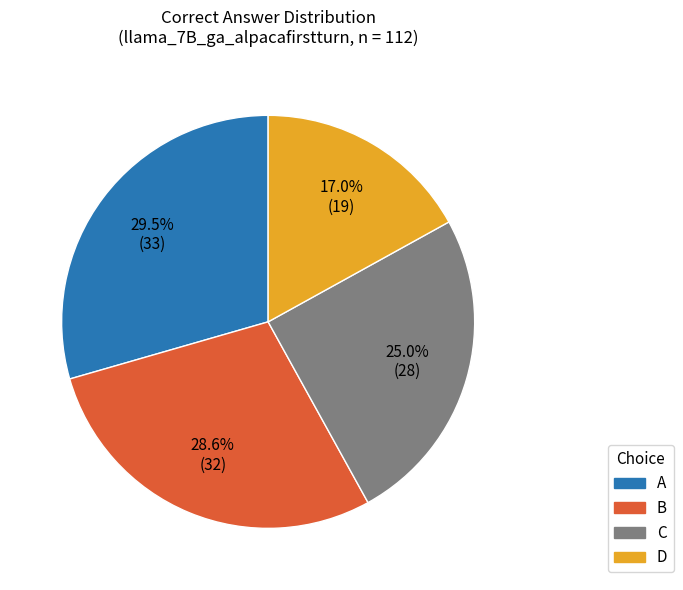

How many segments does this pie chart have?

4